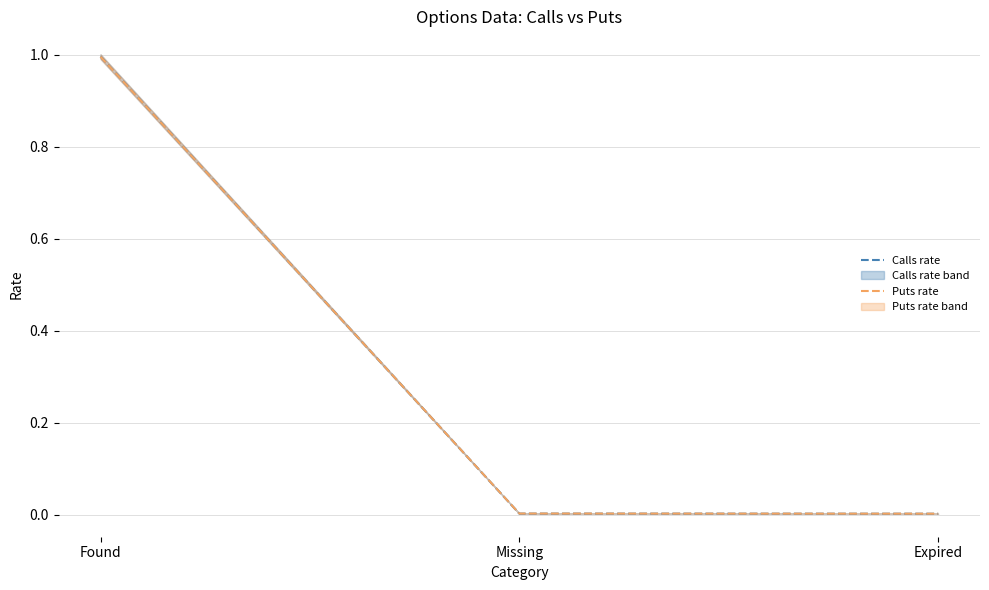

How many data points does each series have?

3